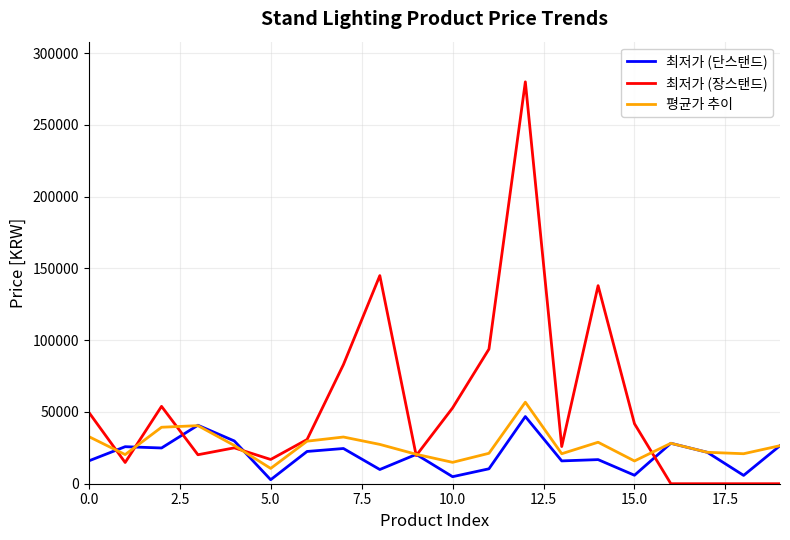

Rank the series by their average value, from lowest to highest.

최저가 (단스탠드), 평균가 추이, 최저가 (장스탠드)